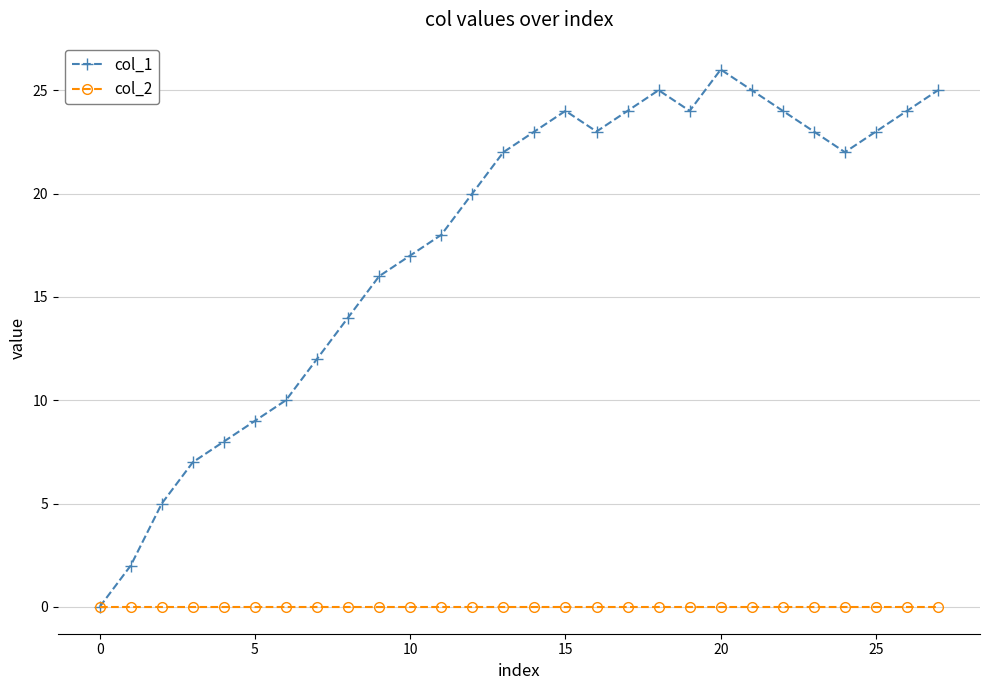

List the series in order of their overall mean, lowest first.

col_2, col_1